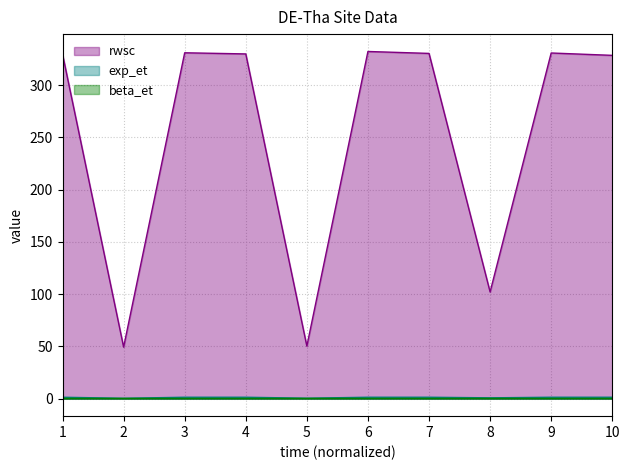

What is the approximate value of beta_et at 6?

0.4